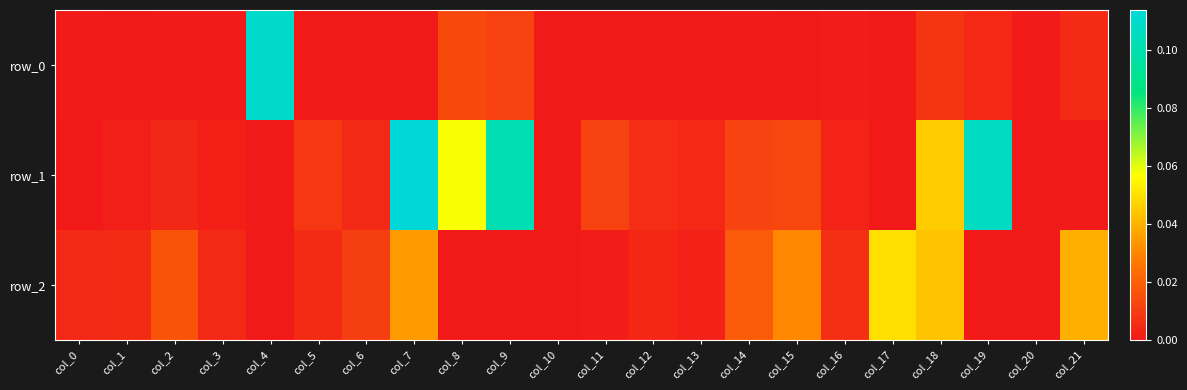

At col_6, list the series in order from largest to smallest.

row_2, row_1, row_0